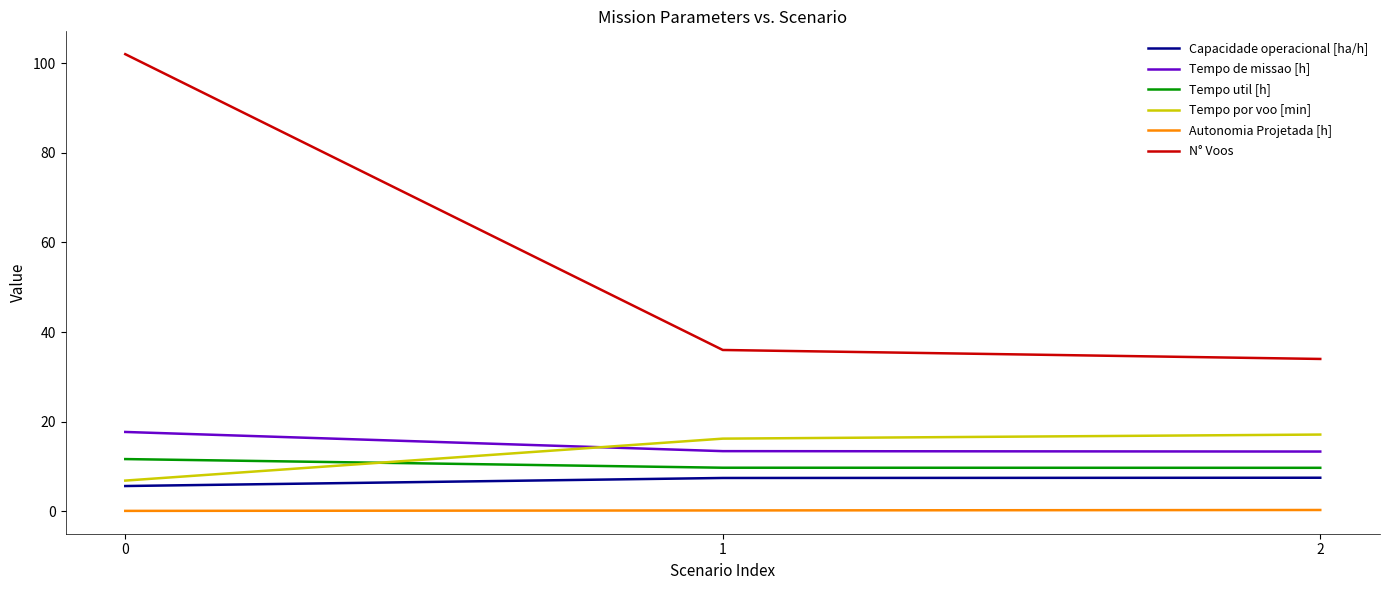

Which series has the largest range (max minus min)?

N° Voos